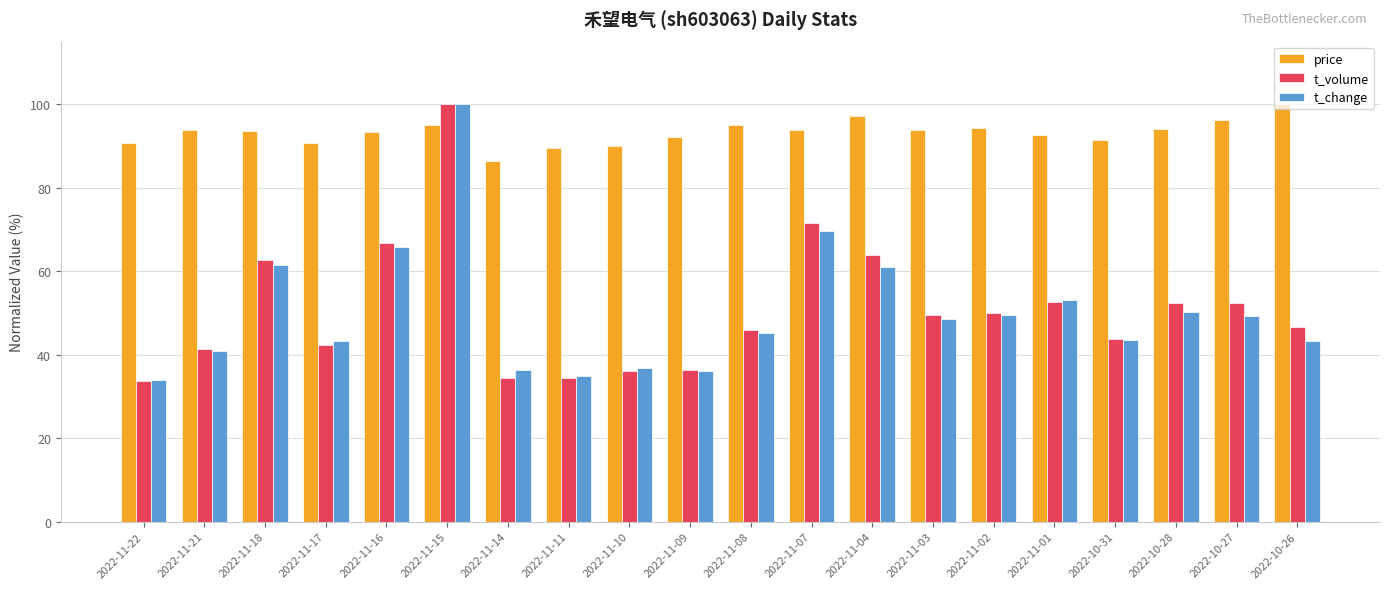

What is the difference between the maximum and second lowest values in the price series?

10.5